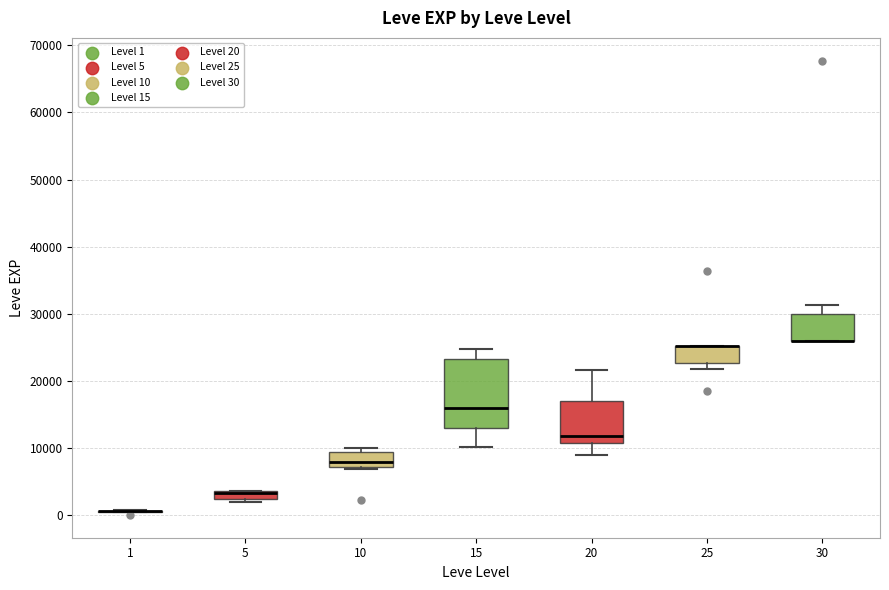

Where is the lower edge of the box at x = 5 on the y-axis? The values are not printed on the chart, so give them approximately, as read against the axis.

2000